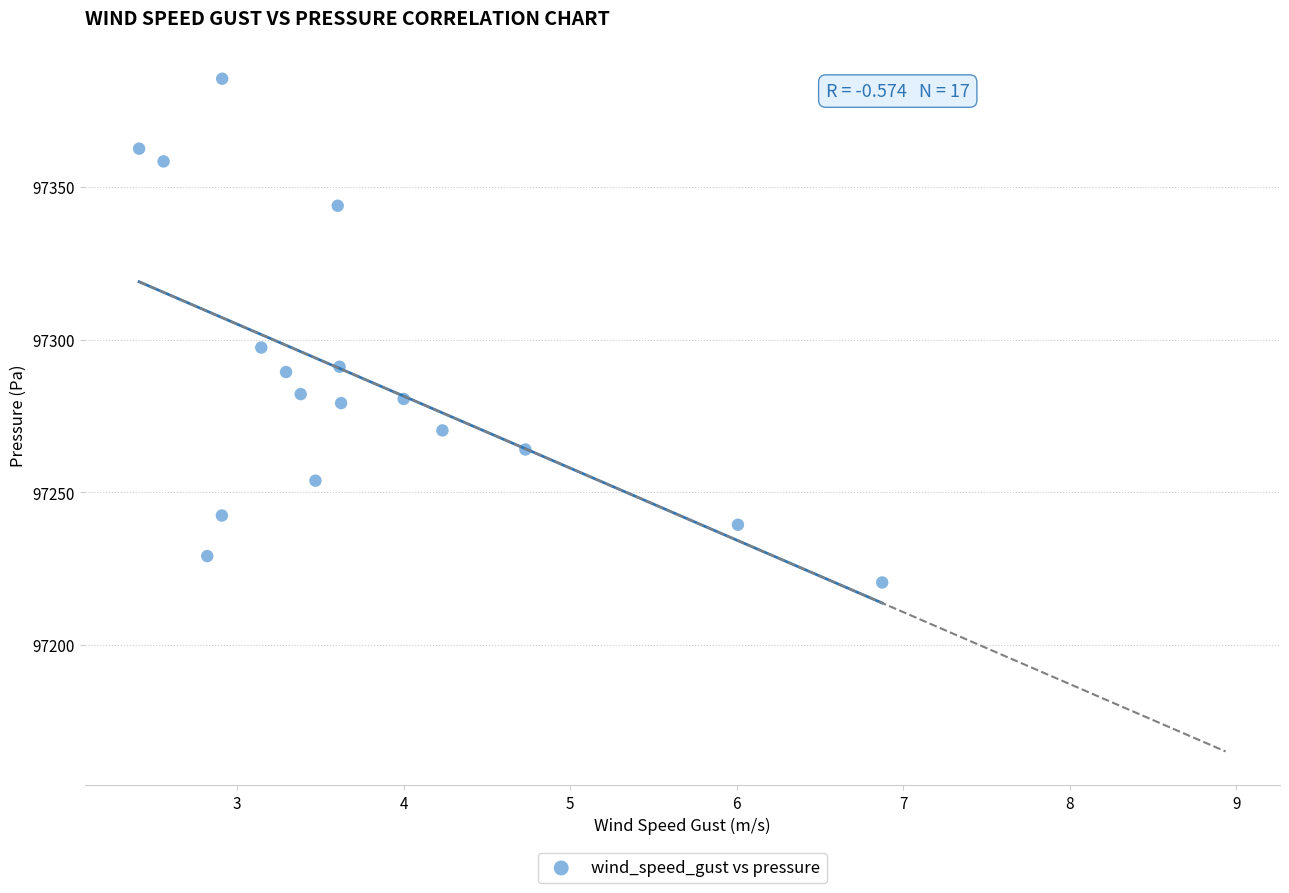

What Y value in the scatter plot is closest to 97302?

97297.4